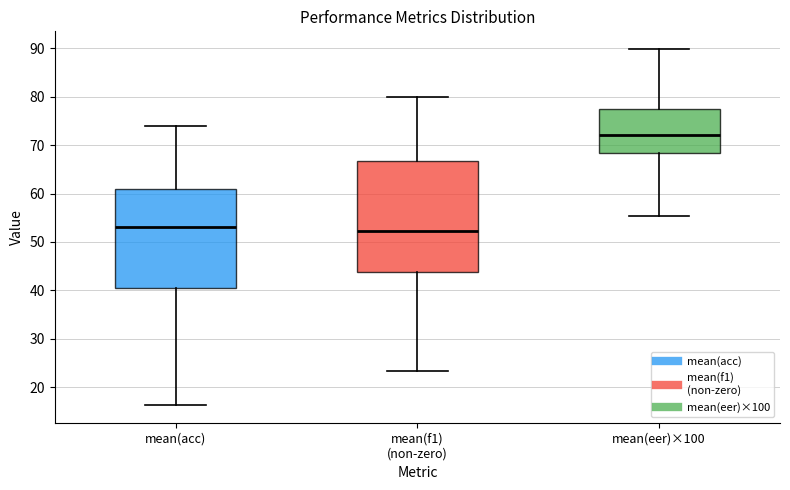

Reading left to right, transcribe this box plot: for each box, give where its median line is, the range the box spans, and where its two whiskers end, as read against the y-axis. The values are not printed on the chart, so give them approximately, as read against the axis.

mean(acc): median 53, box 41 to 61, whiskers 16 to 74
mean(f1) (non-zero): median 52, box 44 to 67, whiskers 23 to 80
mean(eer)×100: median 72, box 68 to 77, whiskers 55 to 90